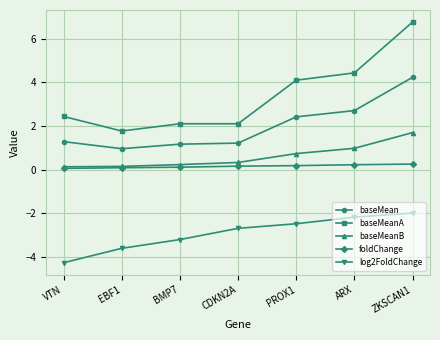

List the series in order of their peak value, lowest first.

log2FoldChange, foldChange, baseMeanB, baseMean, baseMeanA